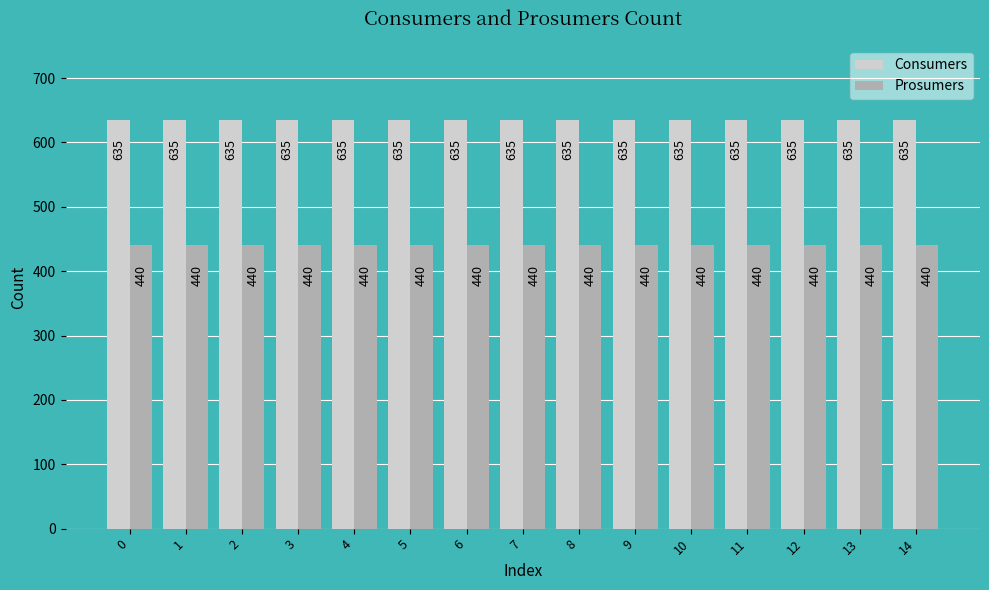

How many groups of bars are there?

15